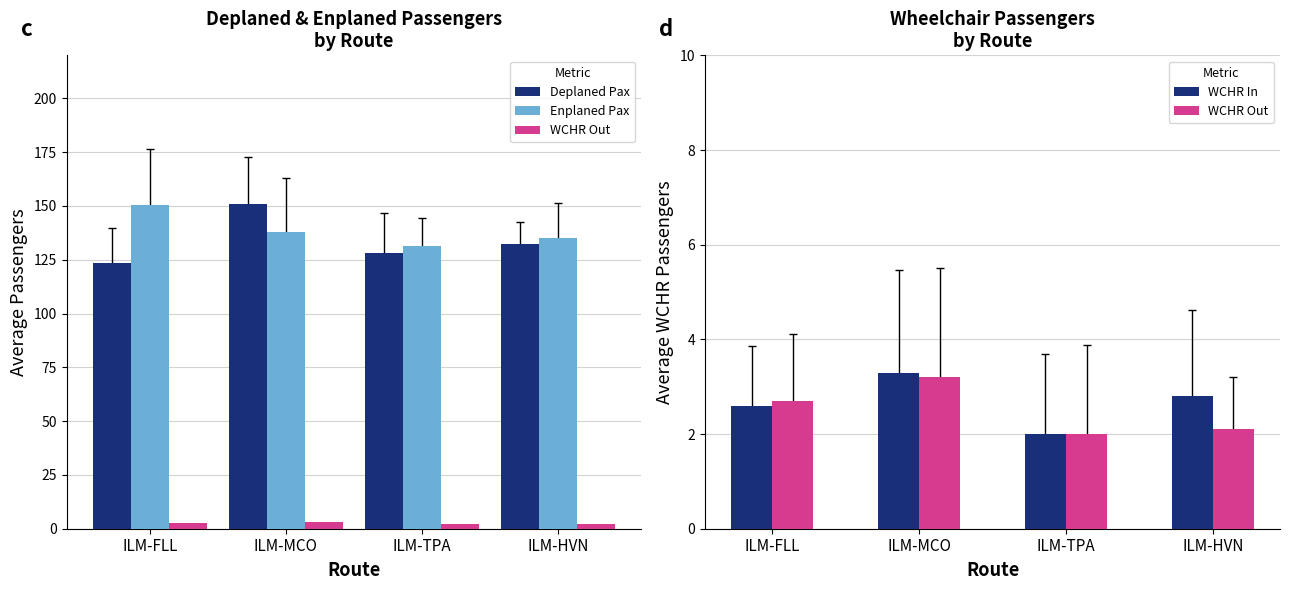

What is the average value of the Enplaned Pax series?

138.8